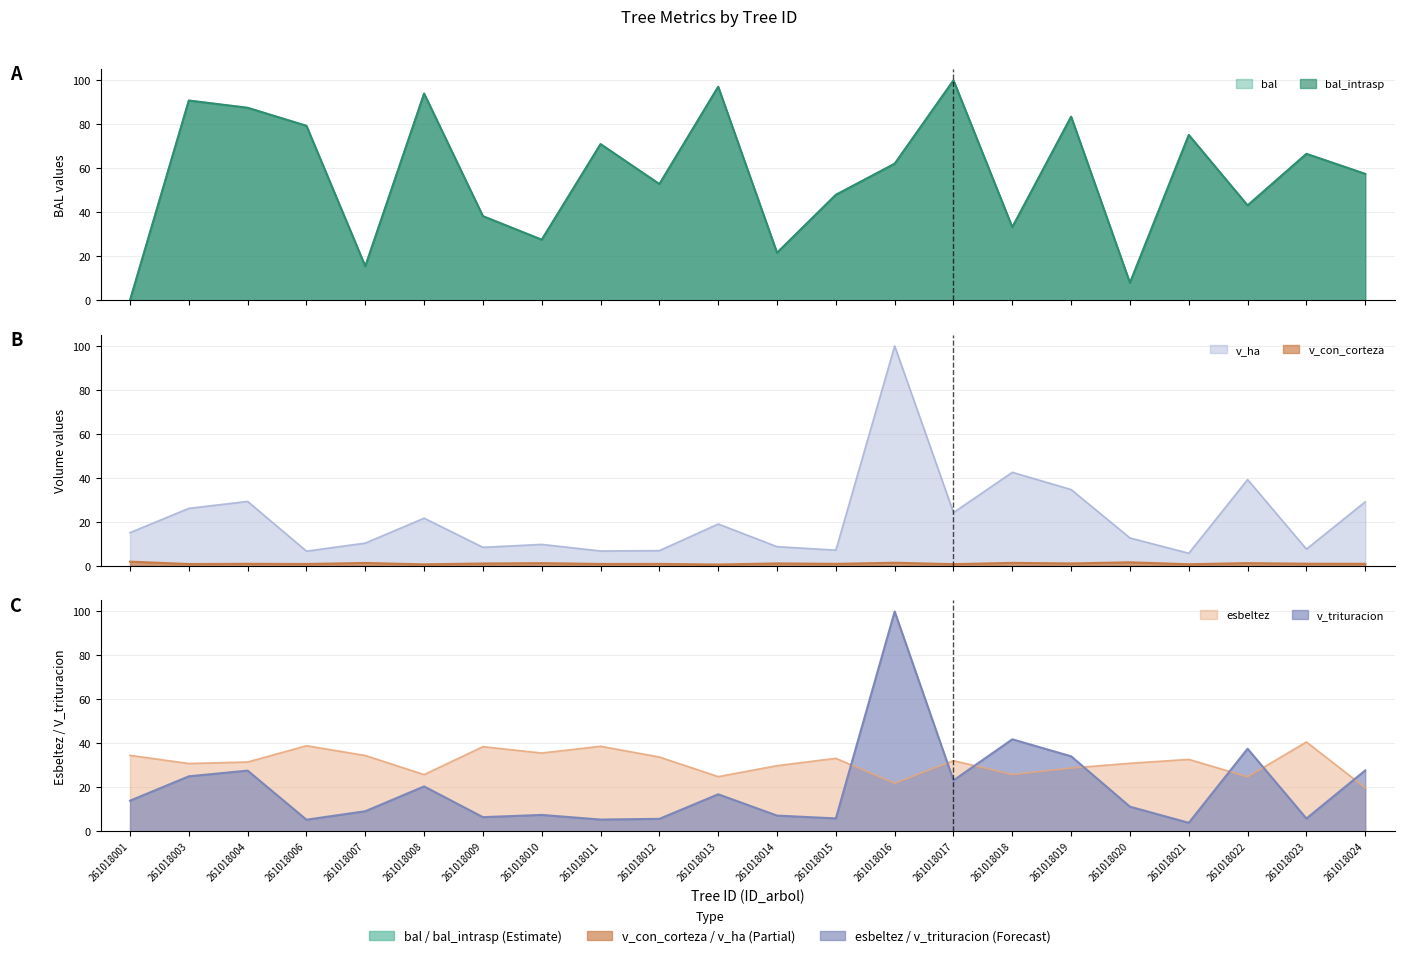

True or false: bal_intrasp and bal intersect in this chart.

False